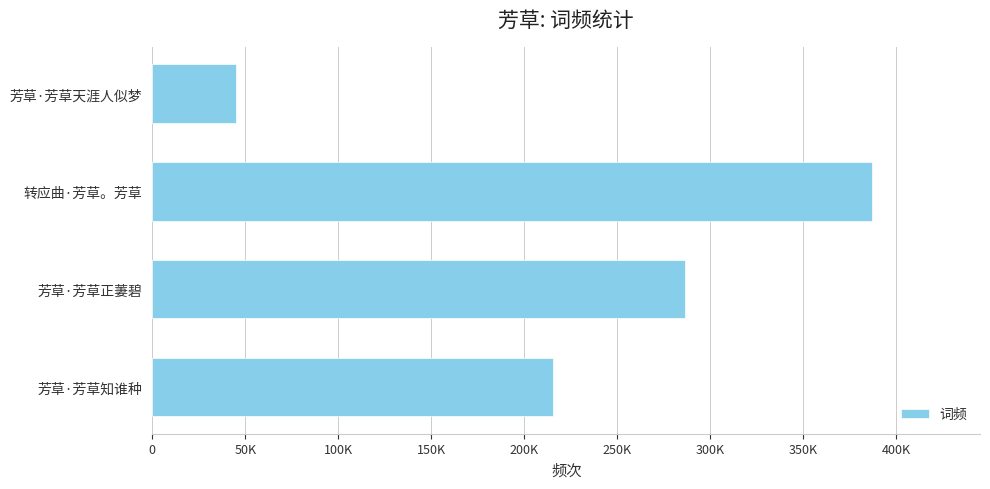

Does the chart contain any negative values?

No